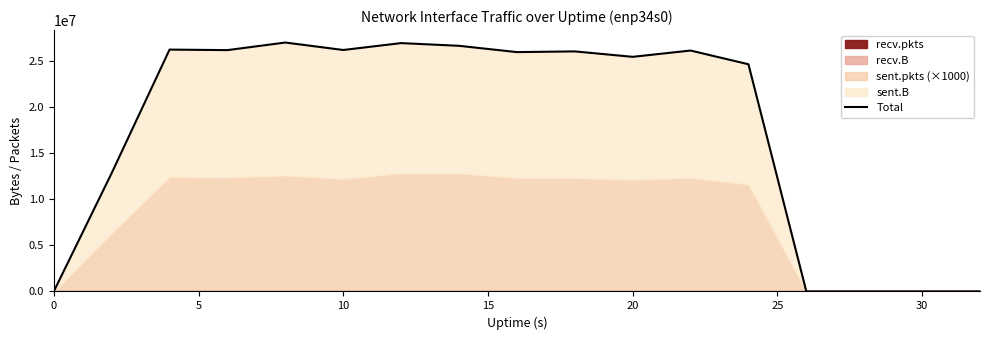

True or false: the data shows -11844340 at 14.

False